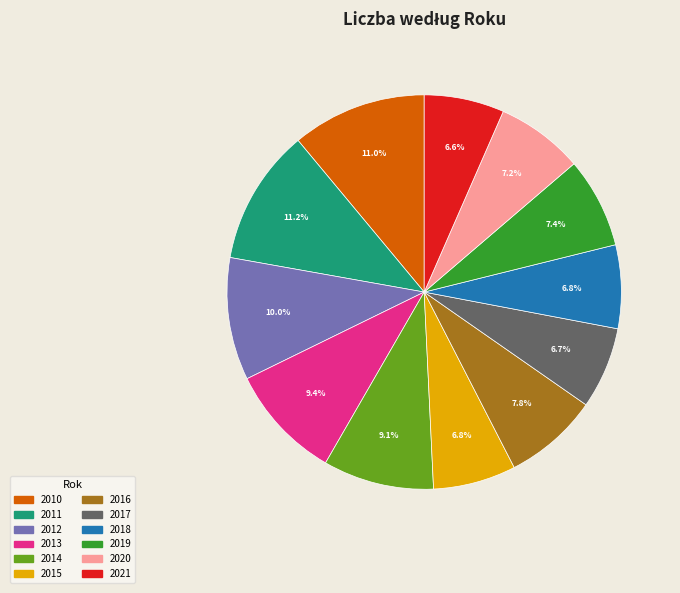

What percentage is NOT represented by 2013?

90.6%